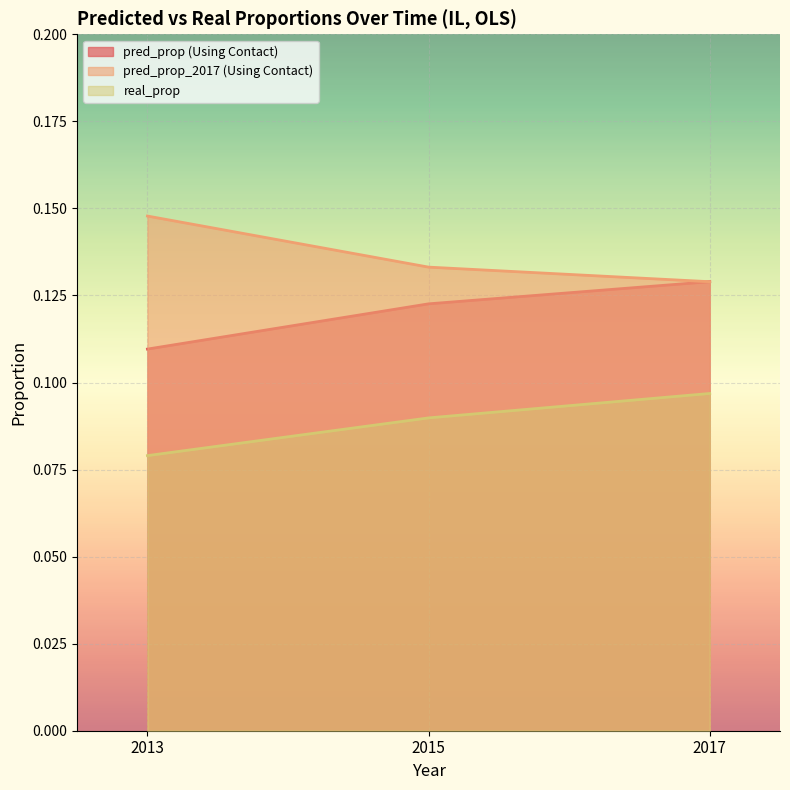

The value of pred_prop_2017 (Using Contact) at 2015 is 0.1. True or false?

True